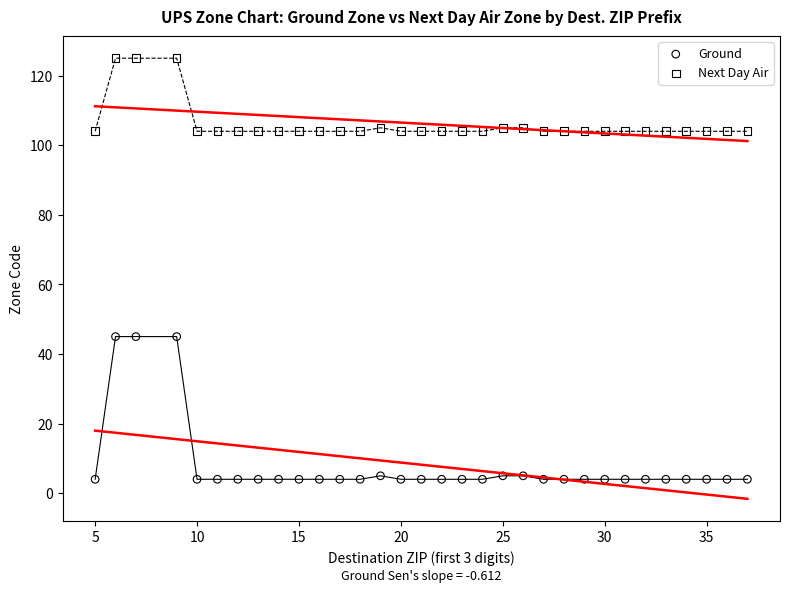

Which series contains the lowest Y value?

Ground